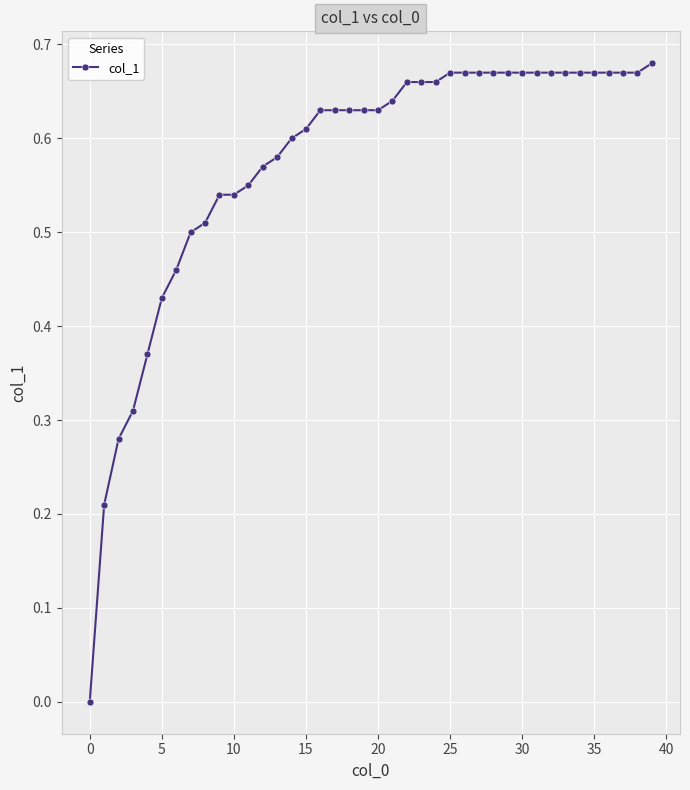

What is the sum of all values?

22.9